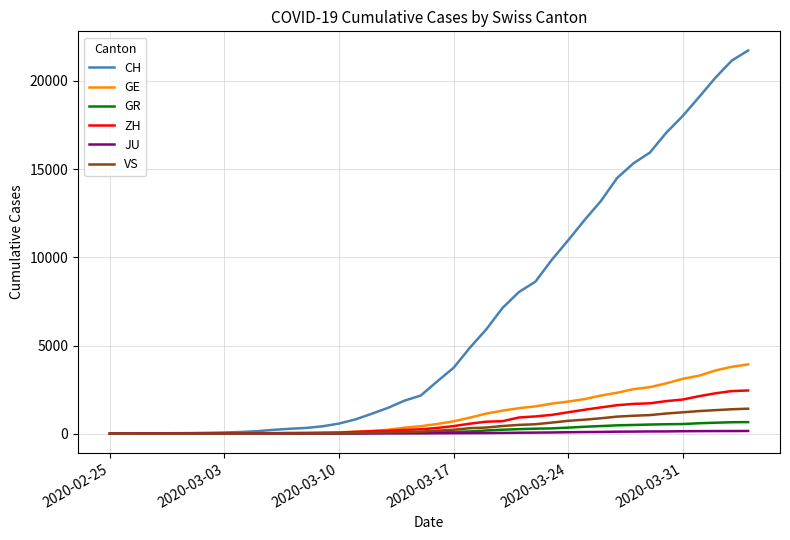

Which series has the largest range (max minus min)?

CH